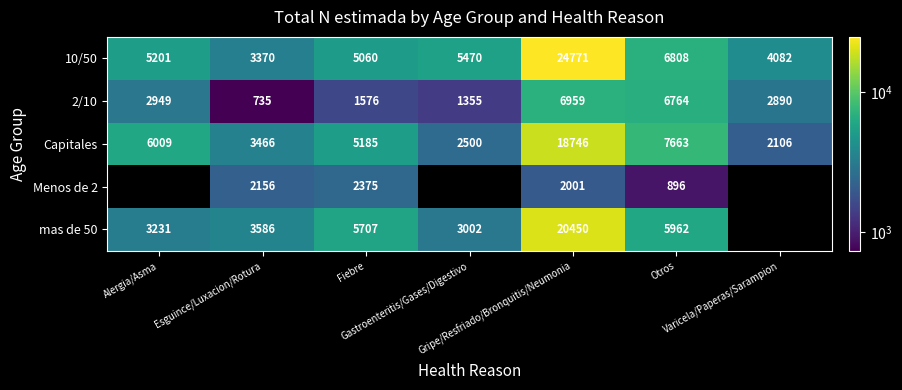

What is the difference between the maximum and minimum values in the Capitales series?

16640